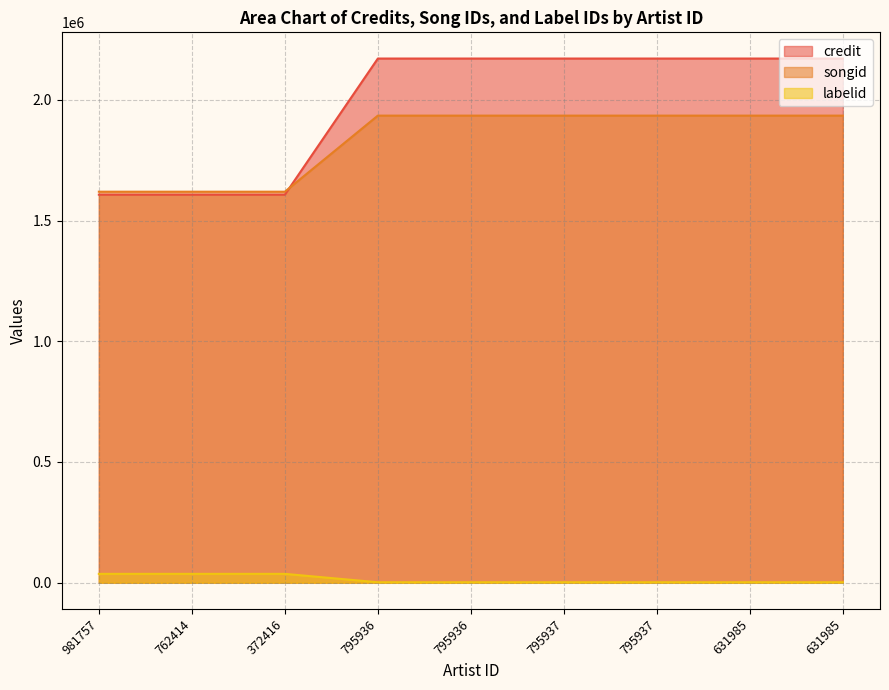

Is it true that credit equals 2932089 at 795936?

False